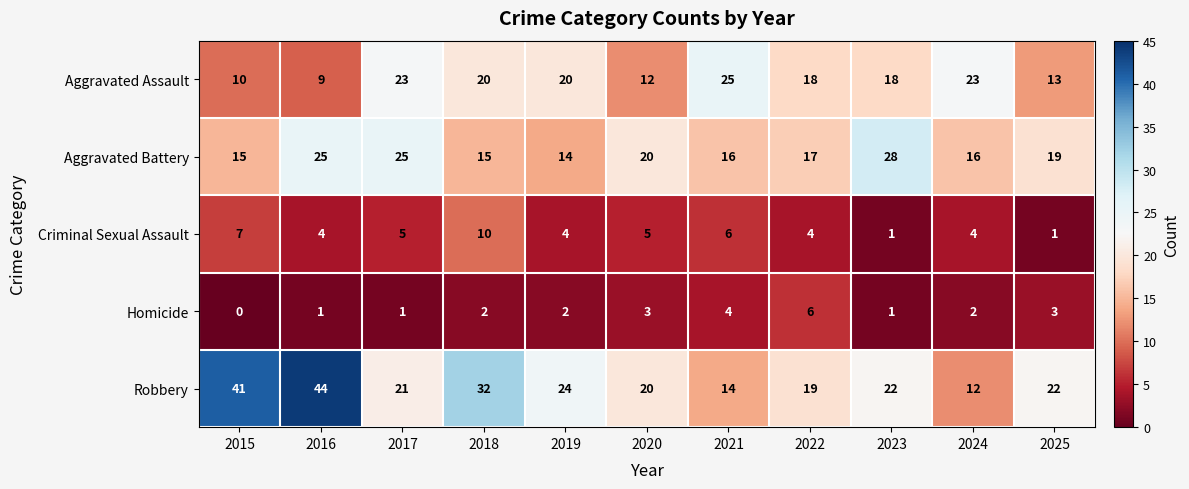

List the series in order of their peak value, lowest first.

Homicide, Criminal Sexual Assault, Aggravated Assault, Aggravated Battery, Robbery